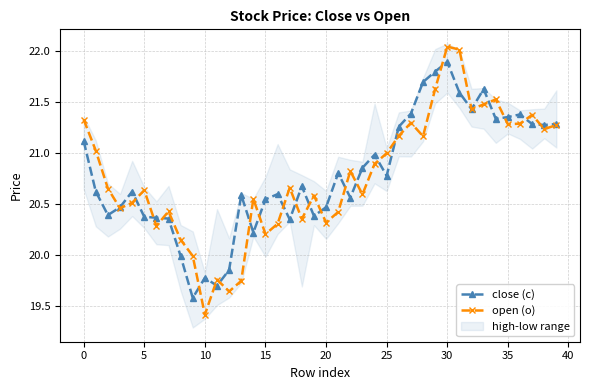

At which category does the chart reach its peak across all series?

30